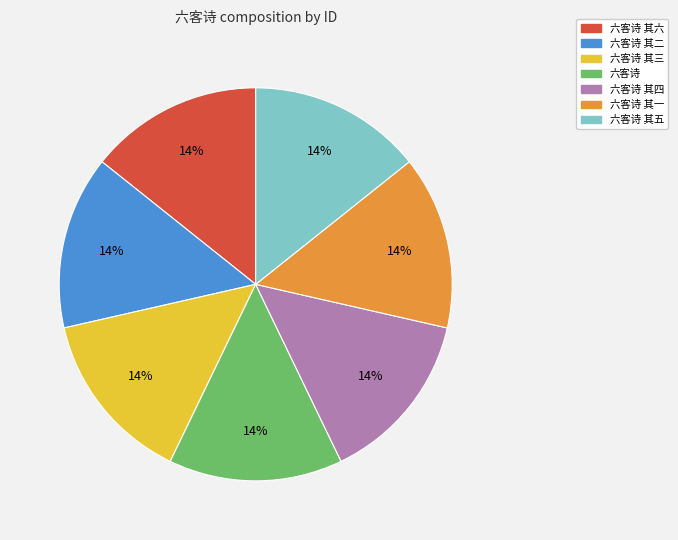

Combined, do 六客诗 其五 and 六客诗 account for over 50%?

No